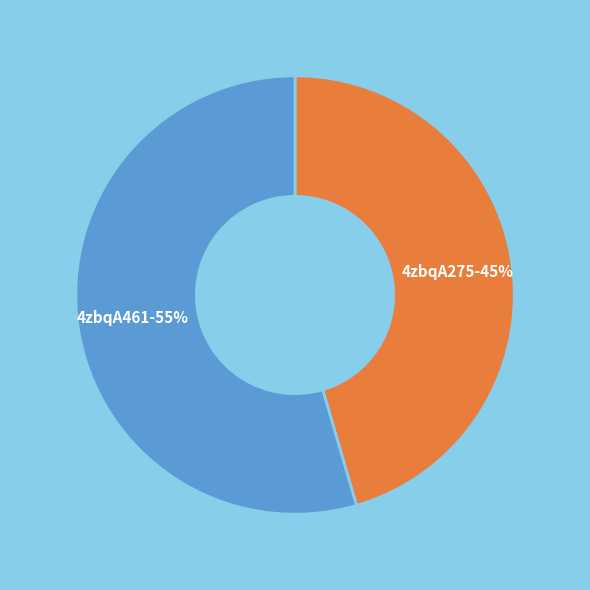

To the nearest percent, what is the average slice percentage?

50%